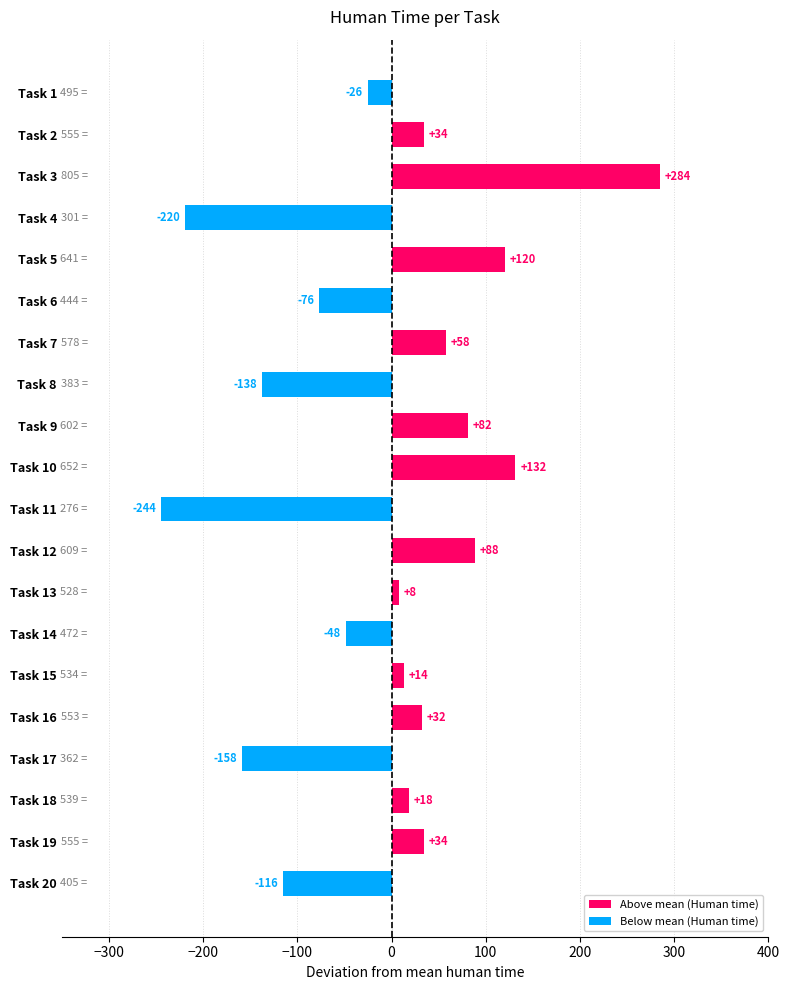

At which label does the data first exceed 18?

Task 2